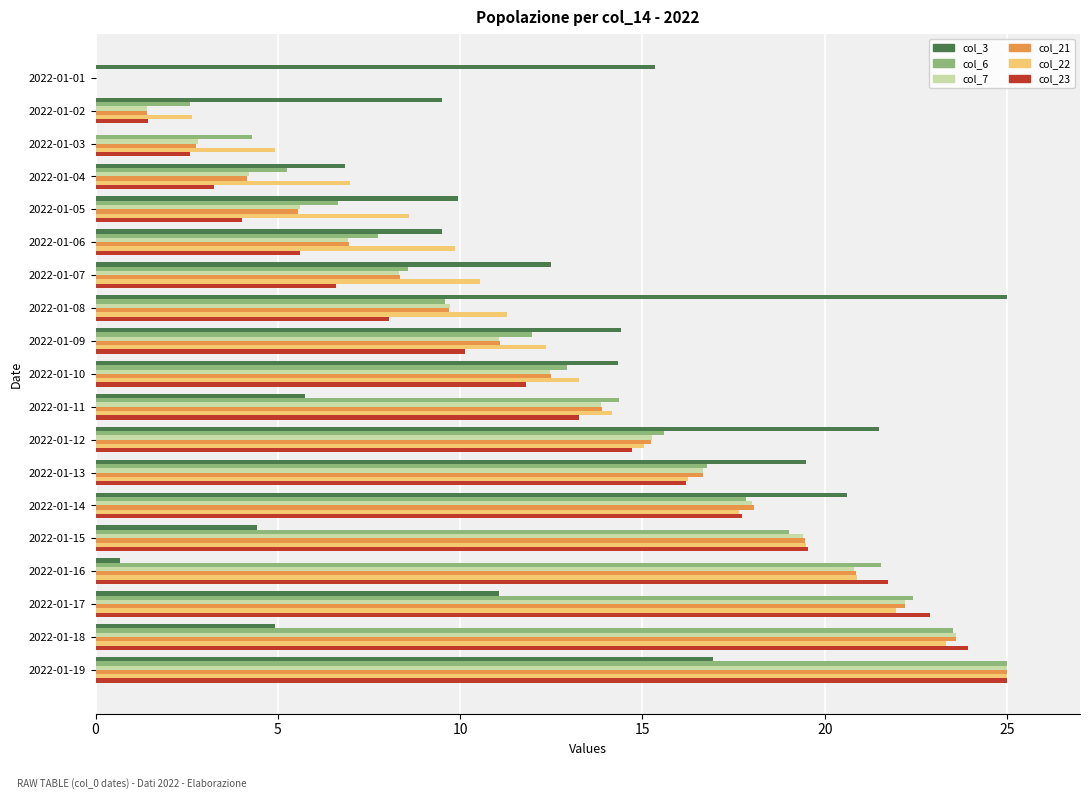

At which category is the sum across all series the highest?

2022-01-19